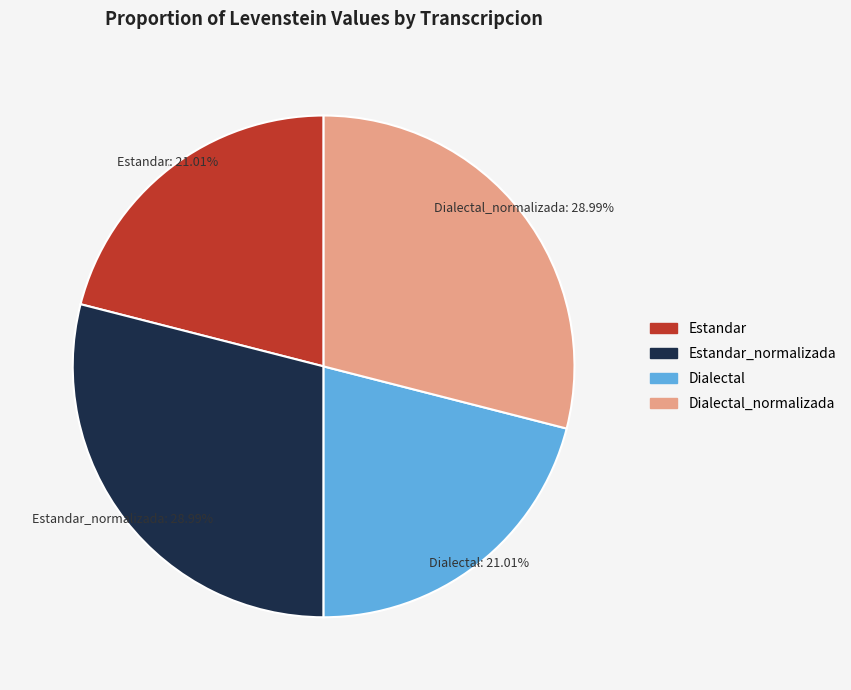

How many segments does this pie chart have?

4